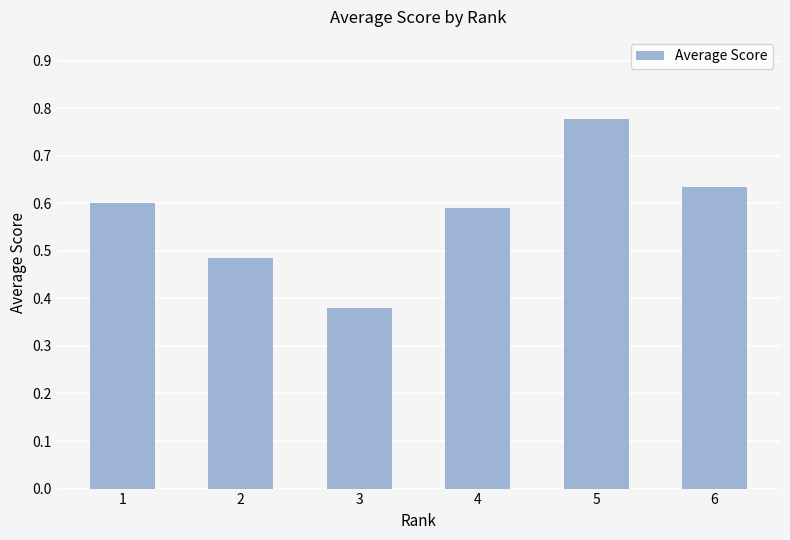

What is the difference between the values at 3 and 6?

0.3